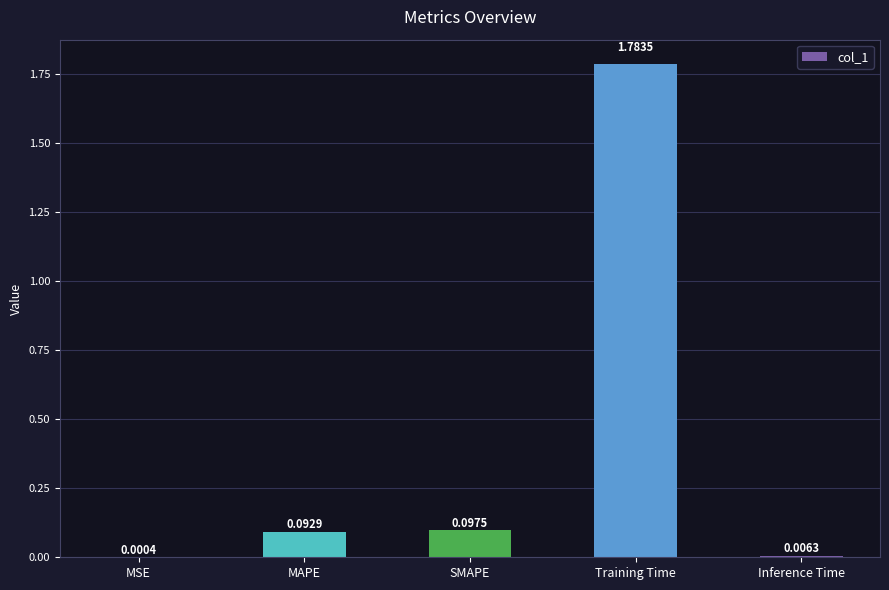

What is the sum of the values at MAPE and Training Time?

1.9